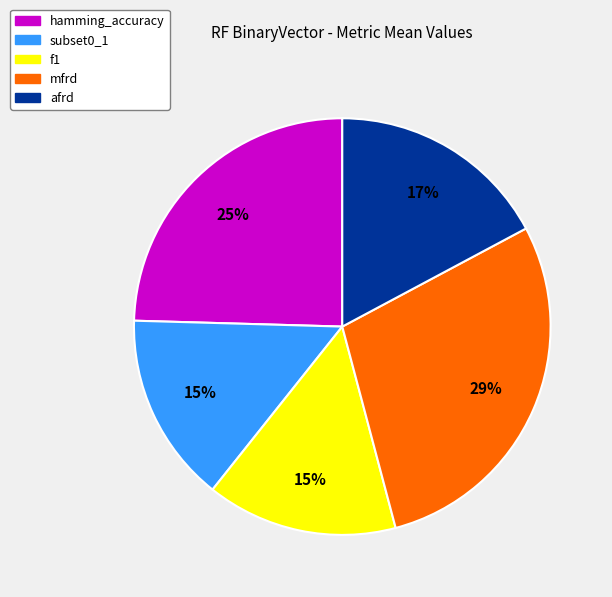

Which has a higher value, hamming_accuracy or subset0_1?

hamming_accuracy